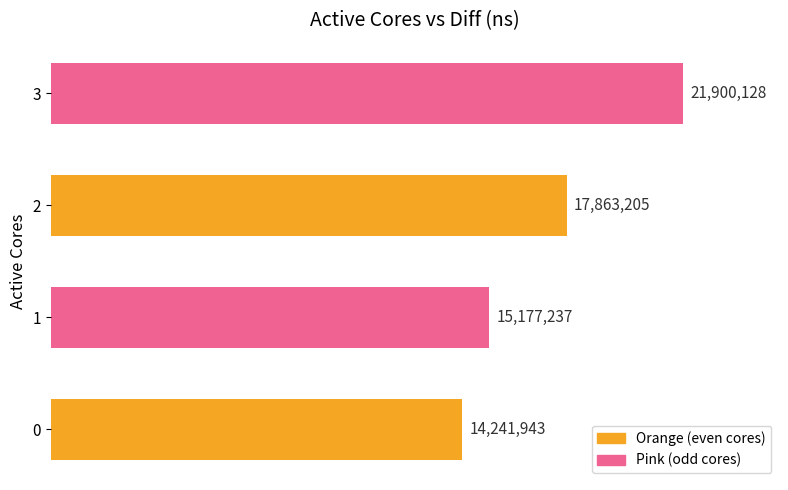

Are the bars grouped side by side (vs. stacked)?

No